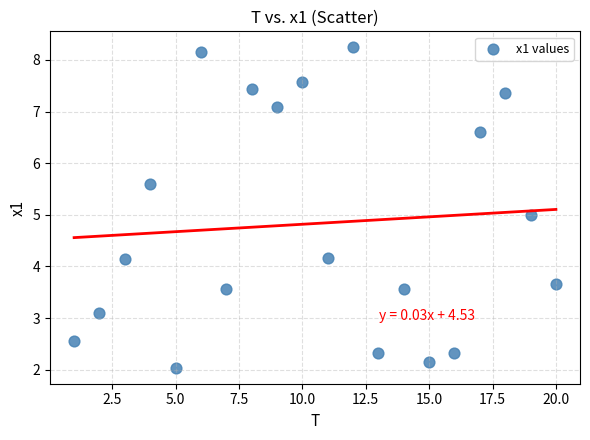

What is the range of X values (max minus min)?

19.0